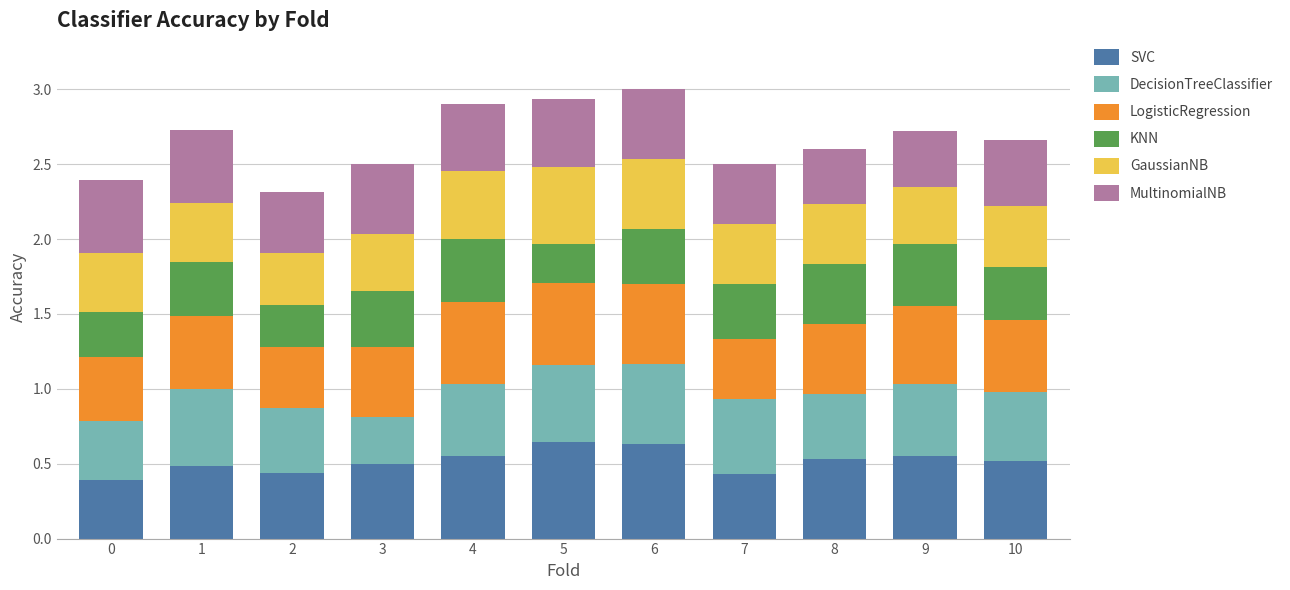

What is the total value across all series at 8?

2.6